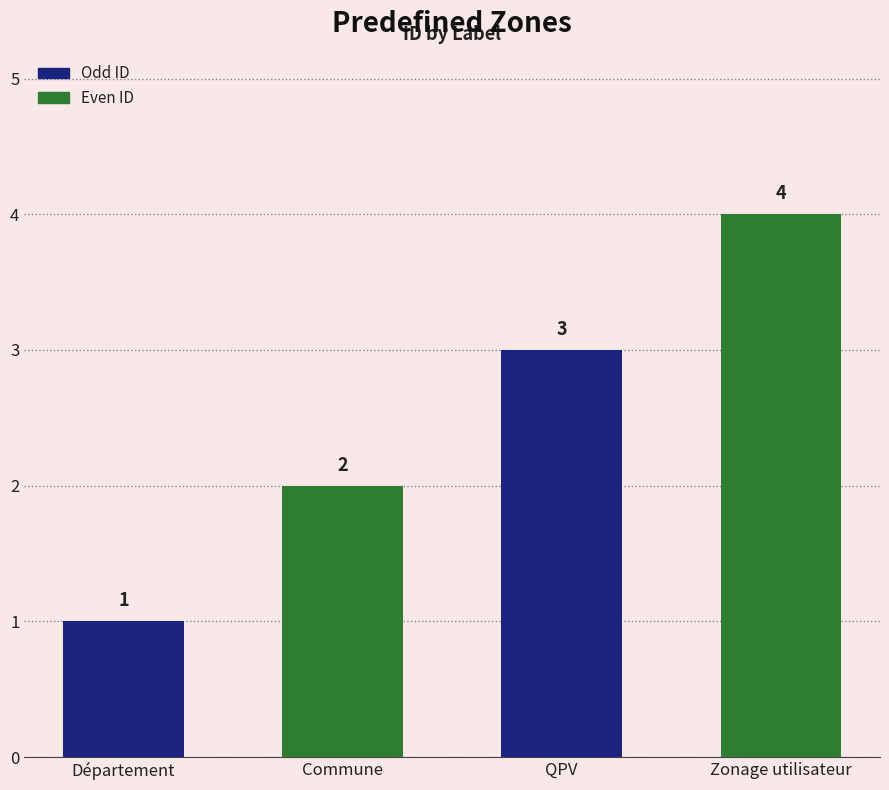

Rank the categories by value from lowest to highest.

Département, Commune, QPV, Zonage utilisateur